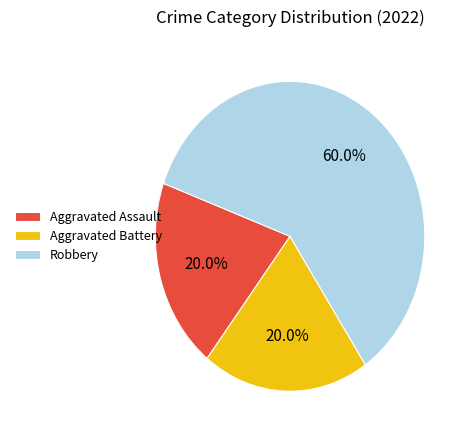

Is there any slice that represents more than half of the pie?

Yes